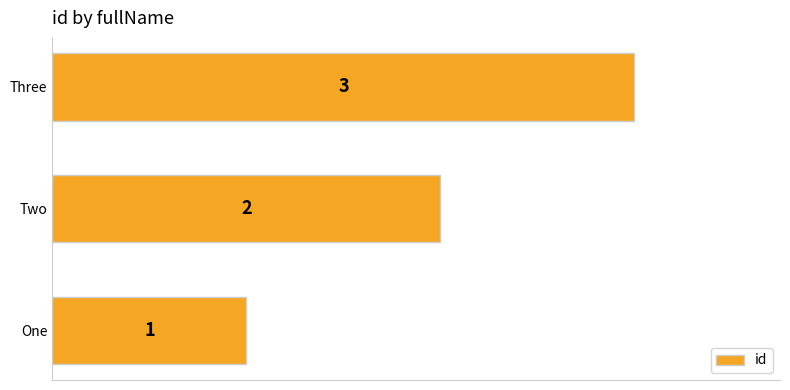

How many values are below 2?

1